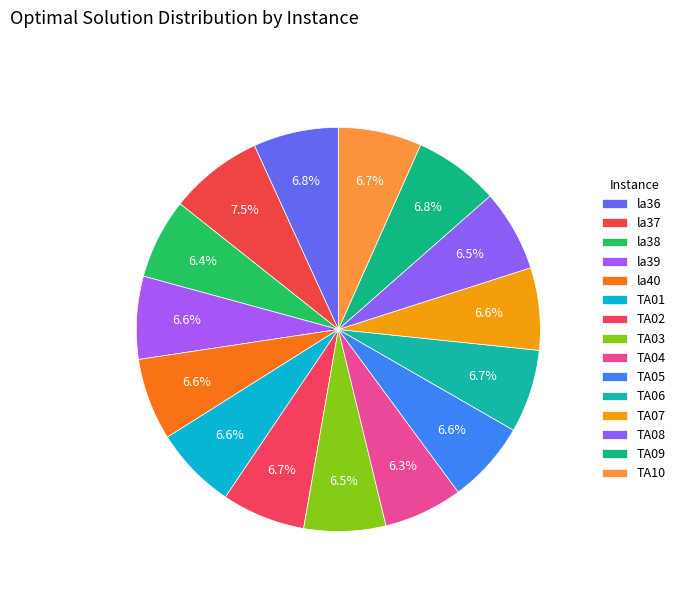

Is TA06 the majority of the pie?

No